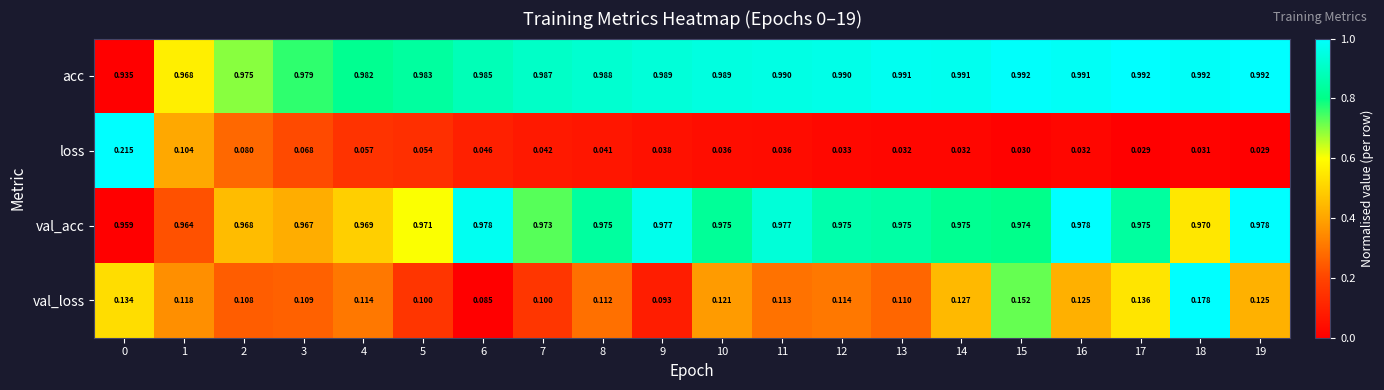

Which series changed the most between 2 and 6?

loss